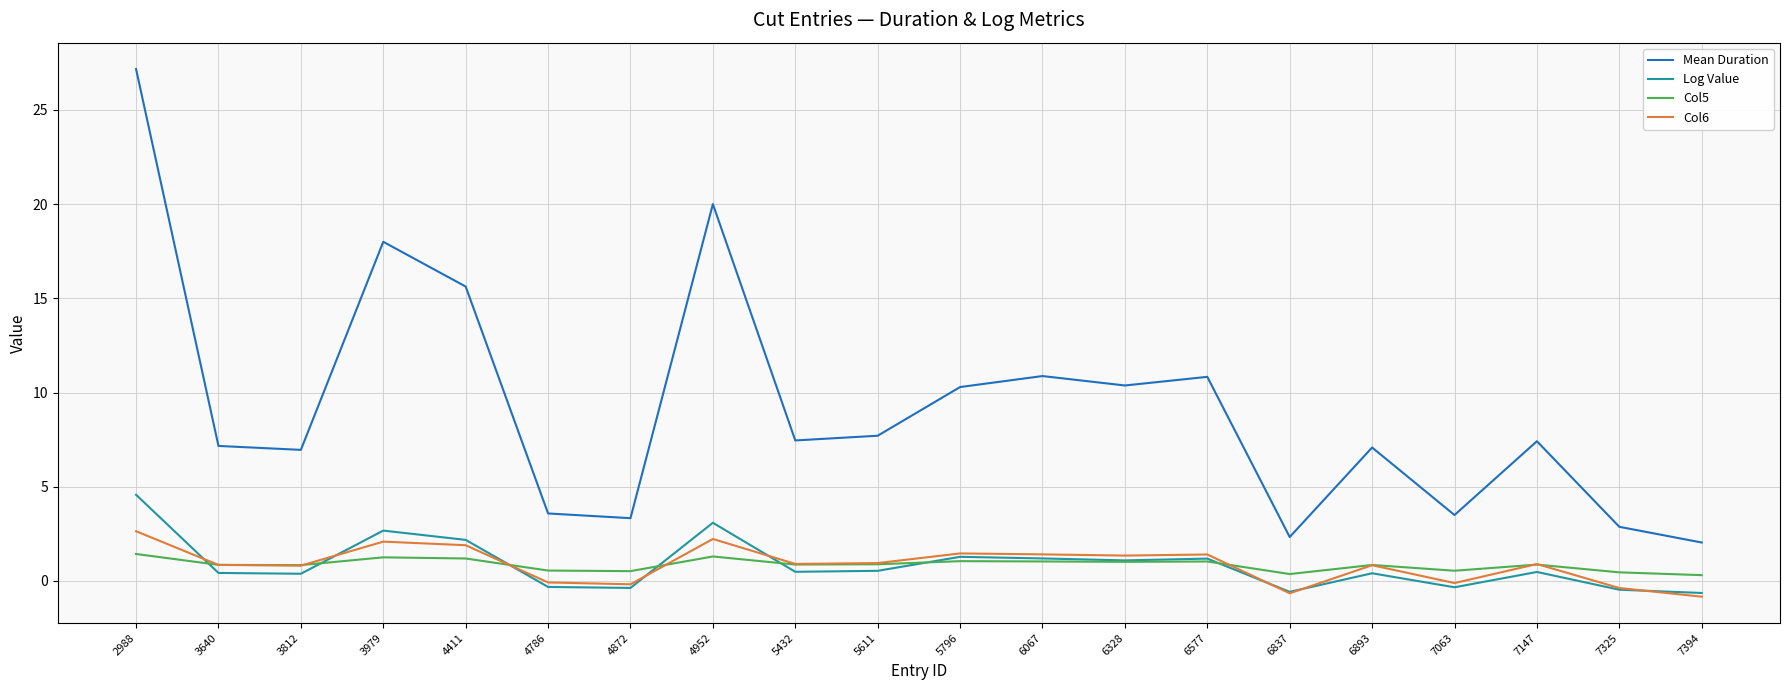

What is the lowest value of the Mean Duration series?

2.0